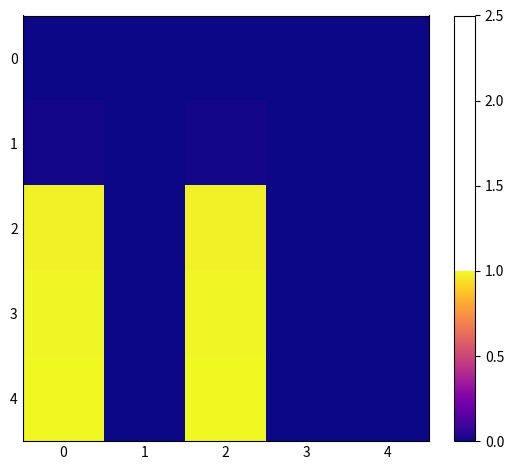

Between 1 and 2, which is larger?

1